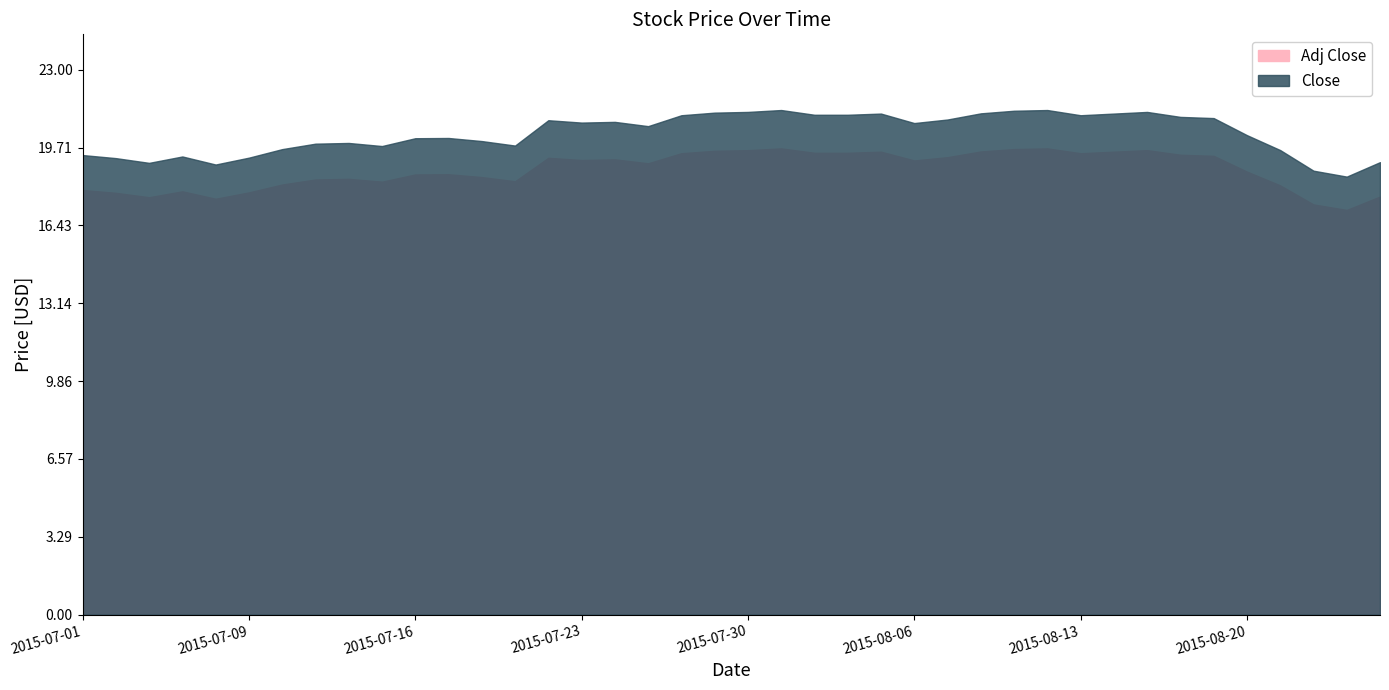

Reading left to right, list all the values displayed in this chart.

Adj Close: 0=17.9	1=17.8	2=17.6	3=17.9	4=17.6	5=17.8	6=18.2	7=18.4	8=18.4	9=18.3	10=18.6	11=18.6	12=18.5	13=18.3	14=19.3	15=19.2	16=19.2	17=19.1	18=19.5	19=19.6	20=19.6	21=19.7	22=19.5	23=19.5	24=19.5	25=19.2	26=19.3	27=19.6	28=19.7	29=19.7	30=19.5	31=19.5	32=19.6	33=19.4	34=19.4	35=18.7	36=18.1	37=17.3	38=17.1	39=17.6
Close: 0=19.4	1=19.3	2=19.1	3=19.3	4=19.0	5=19.3	6=19.6	7=19.9	8=19.9	9=19.8	10=20.1	11=20.1	12=20.0	13=19.8	14=20.9	15=20.8	16=20.8	17=20.6	18=21.1	19=21.2	20=21.2	21=21.3	22=21.1	23=21.1	24=21.1	25=20.8	26=20.9	27=21.2	28=21.3	29=21.3	30=21.1	31=21.1	32=21.2	33=21.0	34=21.0	35=20.2	36=19.6	37=18.7	38=18.5	39=19.1